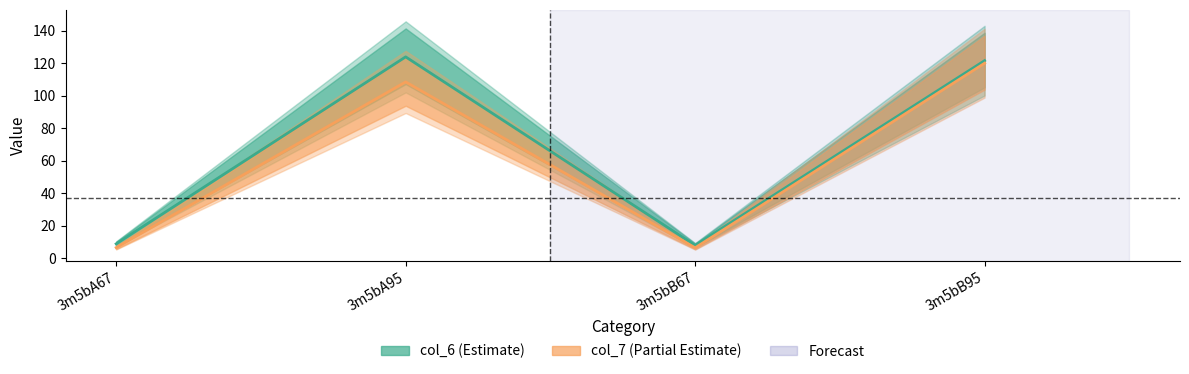

Reading left to right, list all the values displayed in this chart.

col_6: 3m5bA67=8.9	3m5bA95=123.9	3m5bB67=7.9	3m5bB95=121.6
col_7: 3m5bA67=6.6	3m5bA95=108.5	3m5bB67=6.4	3m5bB95=120.0